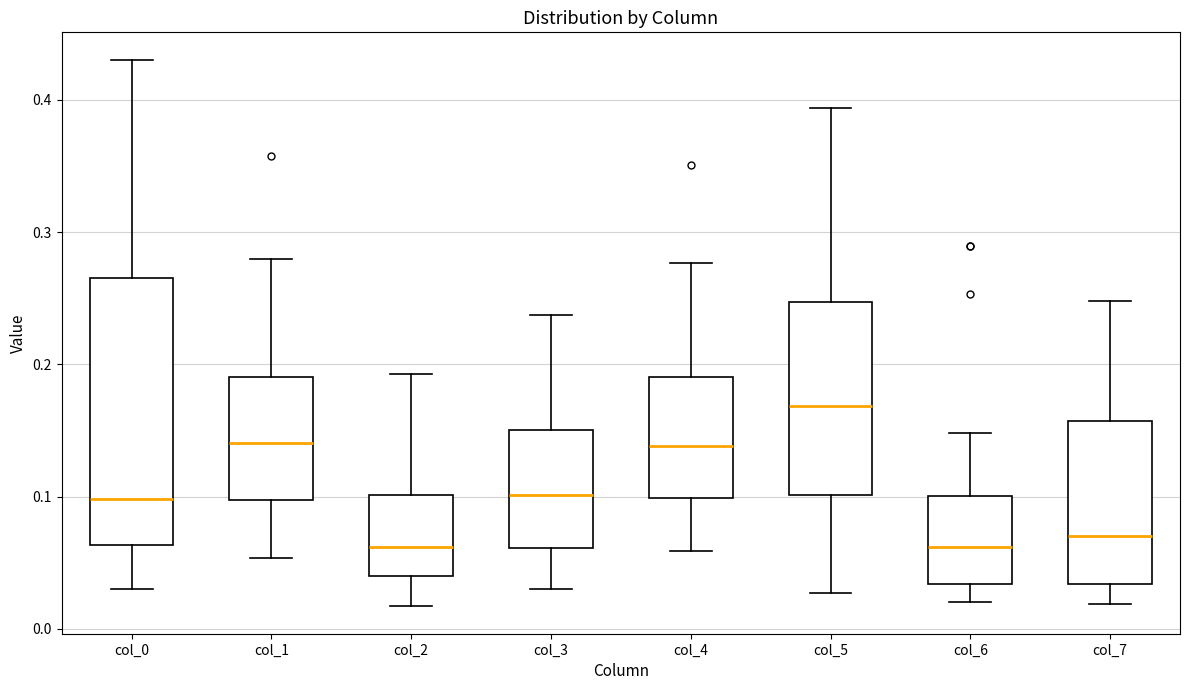

Reading left to right, read every box against the y-axis: the position of its median line, the range the box covers, and the ends of its whiskers. The values are not printed on the chart, so give them approximately, as read against the axis.

col_0: median 0.10, box 0.06 to 0.27, whiskers 0.03 to 0.43
col_1: median 0.14, box 0.10 to 0.19, whiskers 0.05 to 0.28
col_2: median 0.06, box 0.04 to 0.10, whiskers 0.02 to 0.19
col_3: median 0.10, box 0.06 to 0.15, whiskers 0.03 to 0.24
col_4: median 0.14, box 0.10 to 0.19, whiskers 0.06 to 0.28
col_5: median 0.17, box 0.10 to 0.25, whiskers 0.03 to 0.39
col_6: median 0.06, box 0.03 to 0.10, whiskers 0.02 to 0.15
col_7: median 0.07, box 0.03 to 0.16, whiskers 0.02 to 0.25